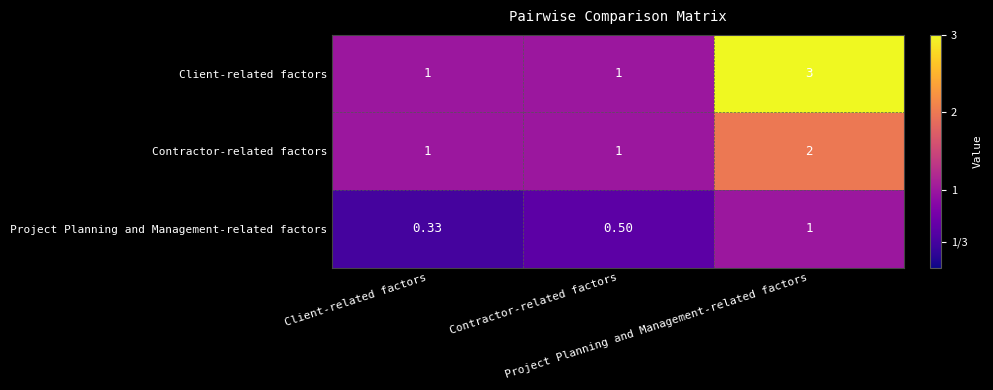

Which series changed the most between Client-related factors and Project Planning and Management-related factors?

Client-related factors